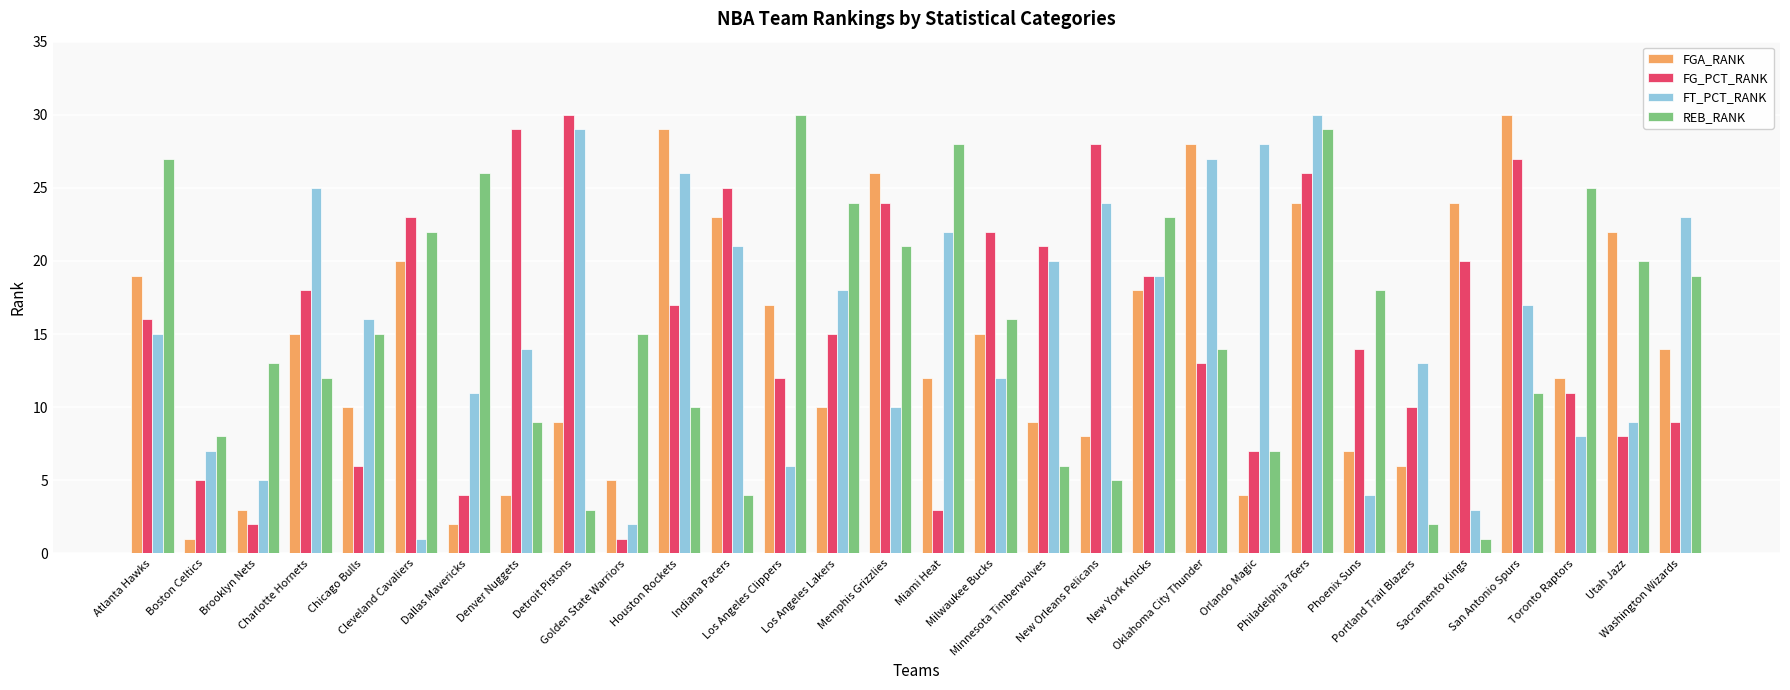

The FGA_RANK series shows 28 at Oklahoma City Thunder. True or false?

True